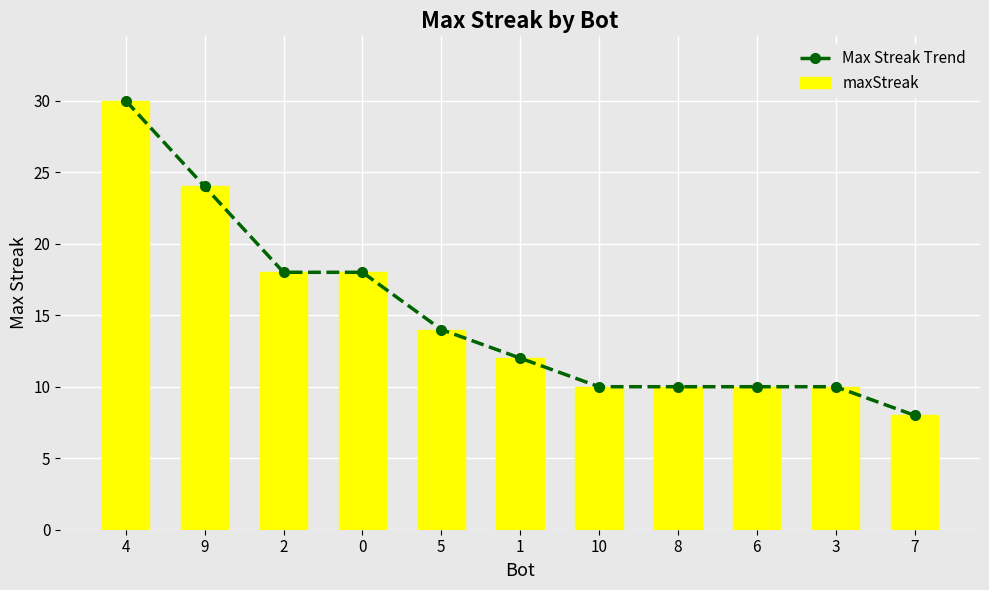

What are all the series names shown in the legend?

Max Streak Trend, maxStreak